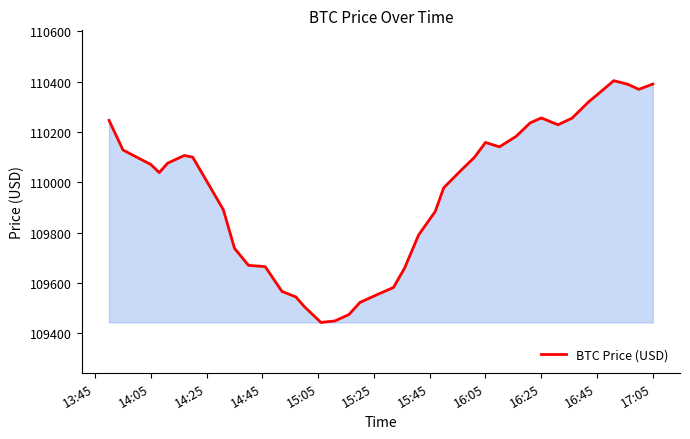

What is the difference between the maximum and minimum values?

960.7